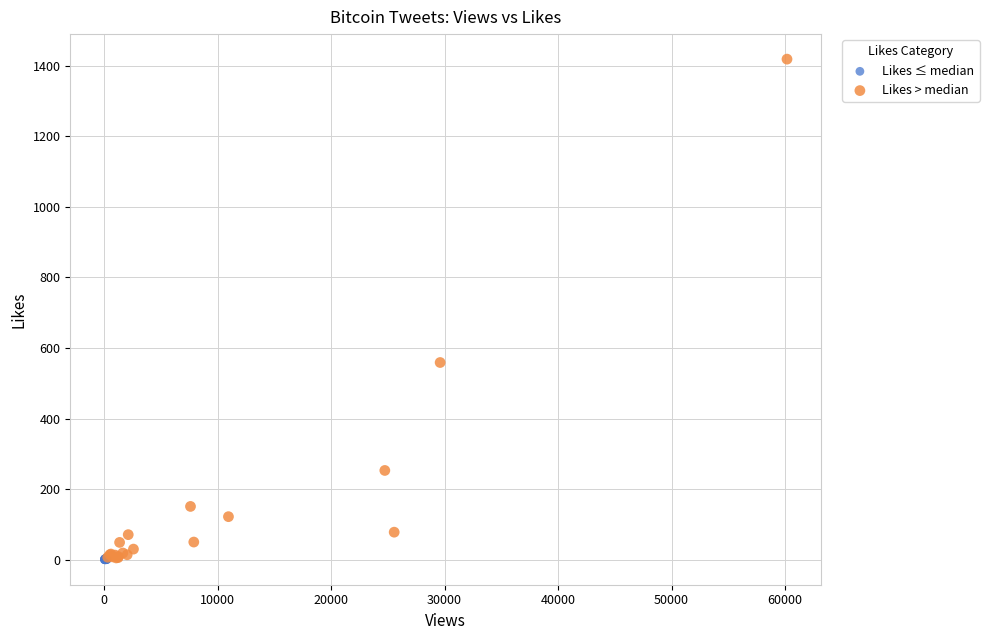

Which series reaches the maximum Y coordinate?

Likes > median